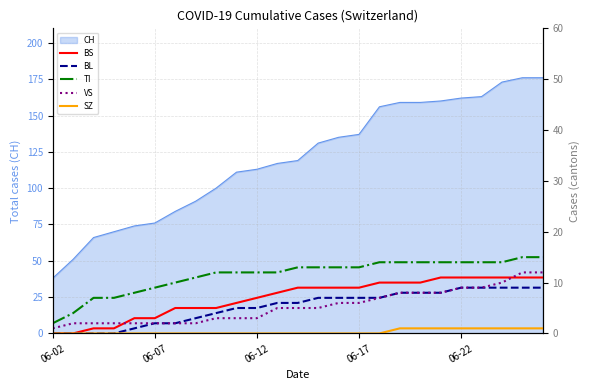

What is the highest value of the CH series?

176